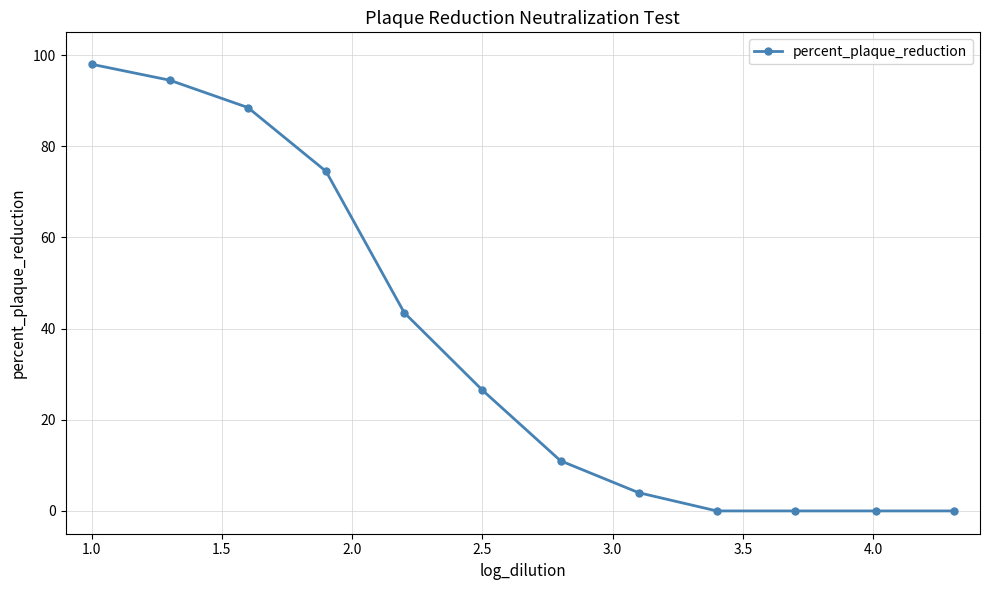

What is the value of the 1st point from the left?

98.0